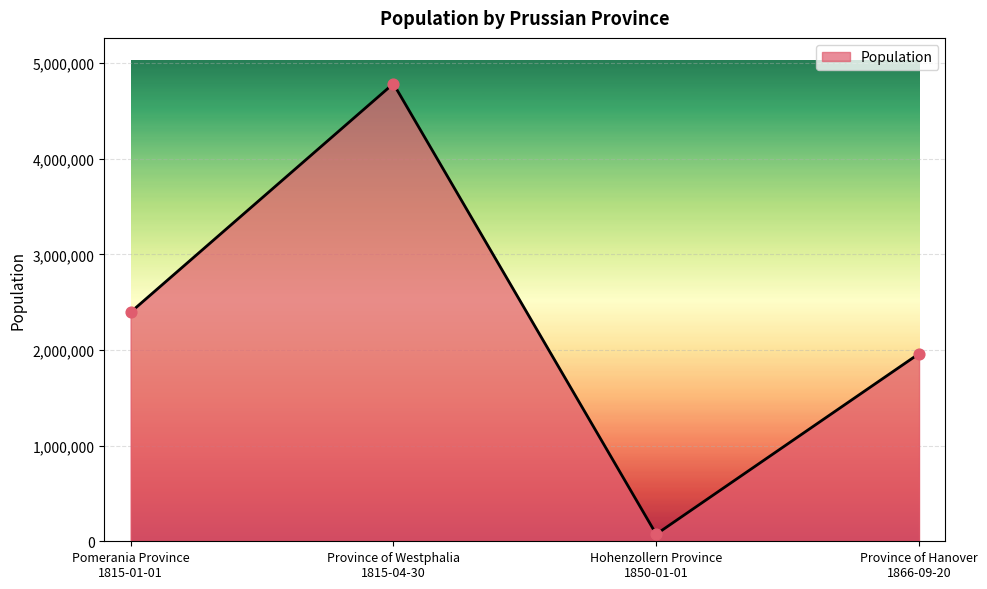

What is the change in value from Pomerania Province
1815-01-01 to Province of Westphalia
1815-04-30?

+2390156